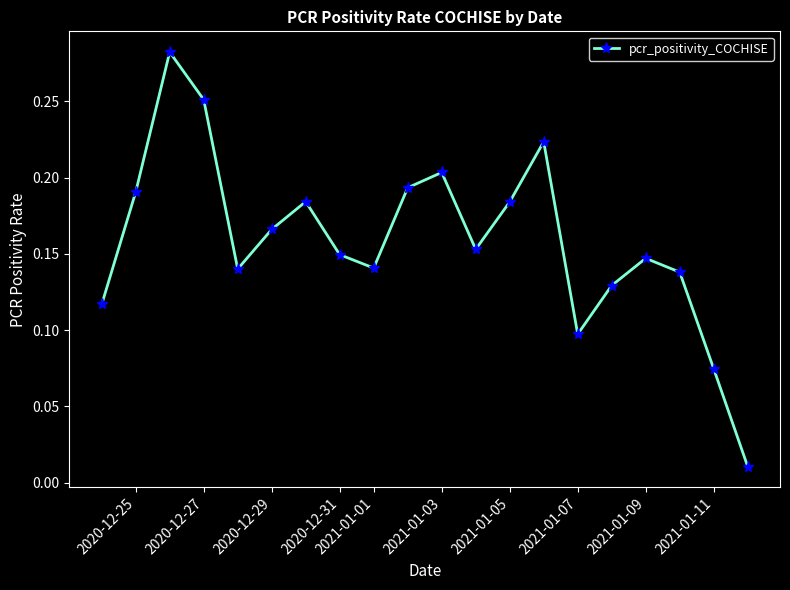

How many interior local peaks (higher than both neighbors) does the data have?

5